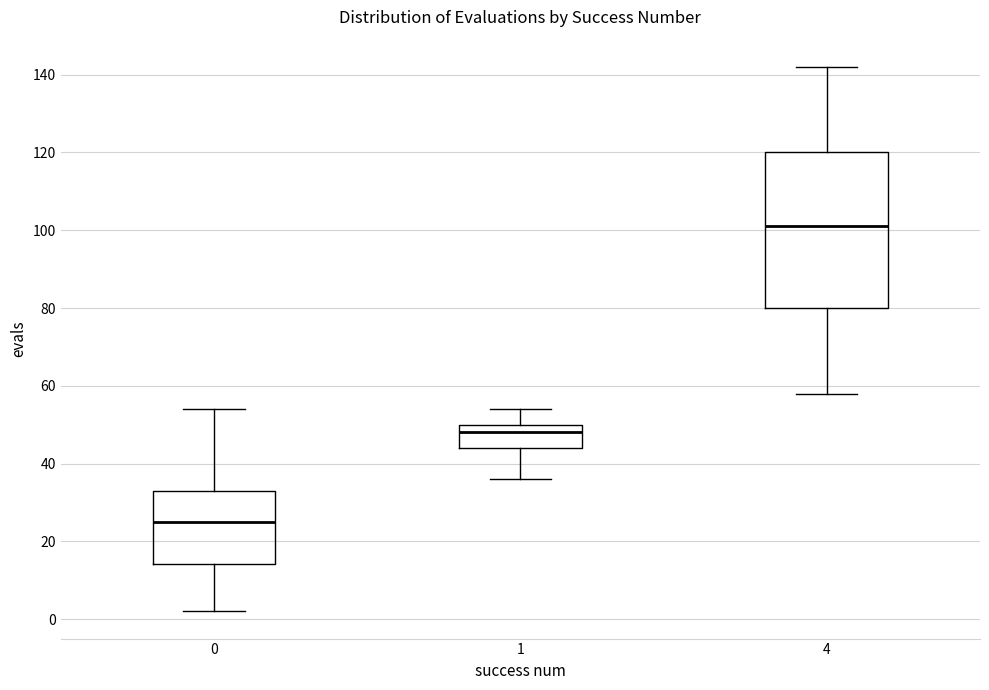

Where is the lower edge of the box at x = 4 on the y-axis? The values are not printed on the chart, so give them approximately, as read against the axis.

80